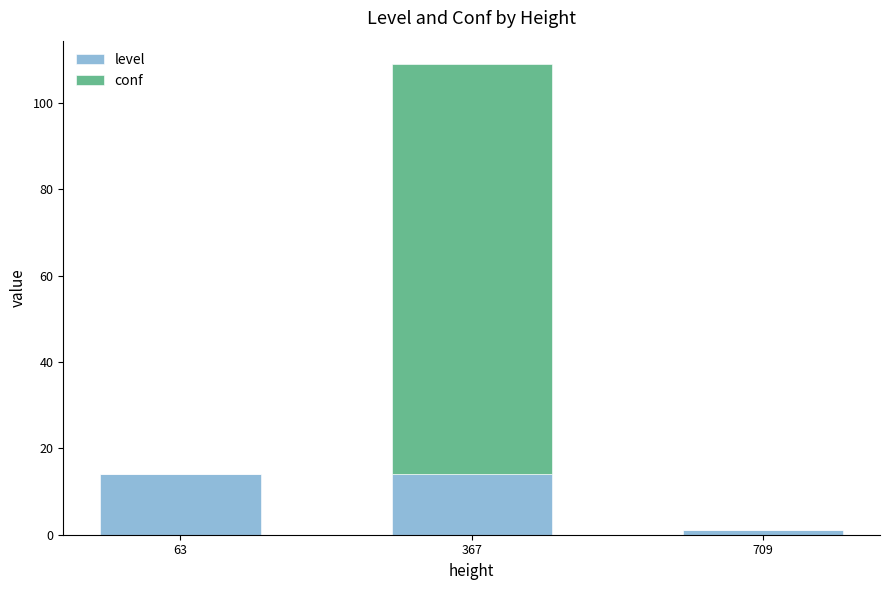

At which category is the sum across all series the highest?

367